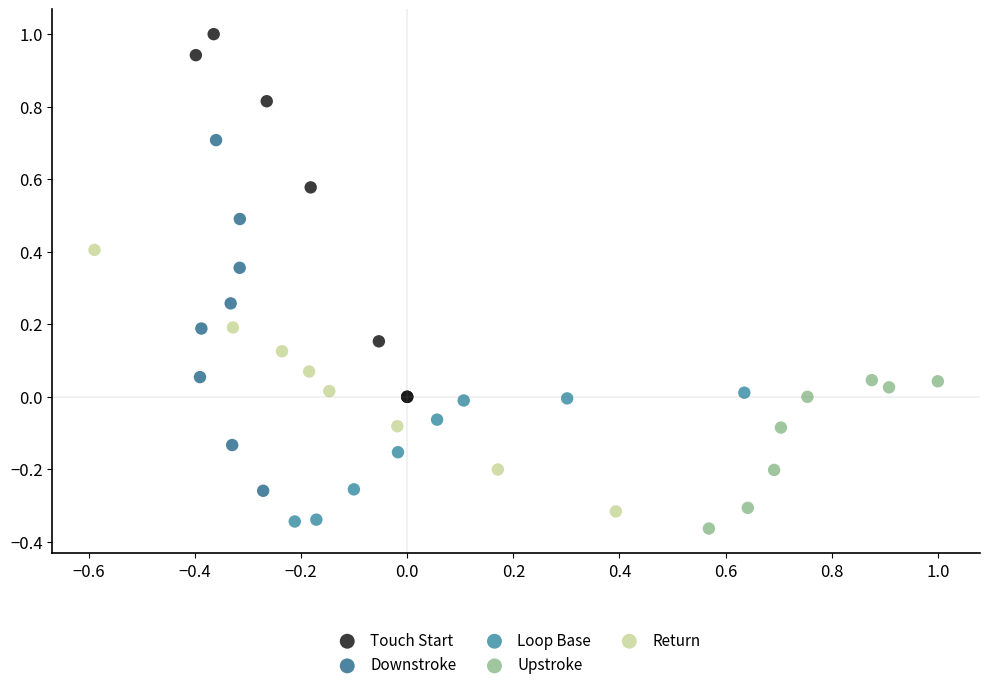

What are all the series names shown in the legend?

Touch Start, Downstroke, Loop Base, Upstroke, Return